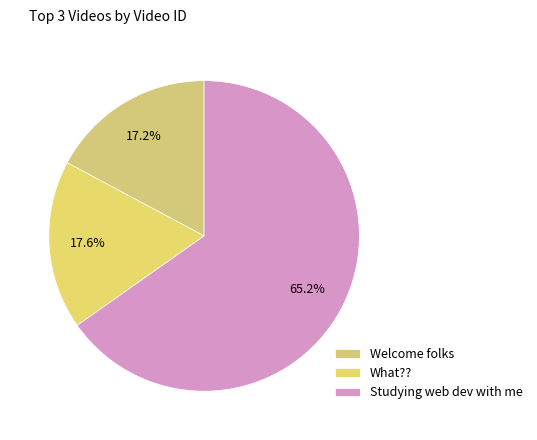

To the nearest percent, what is the difference between the What?? and Studying web dev with me slice percentages?

48%